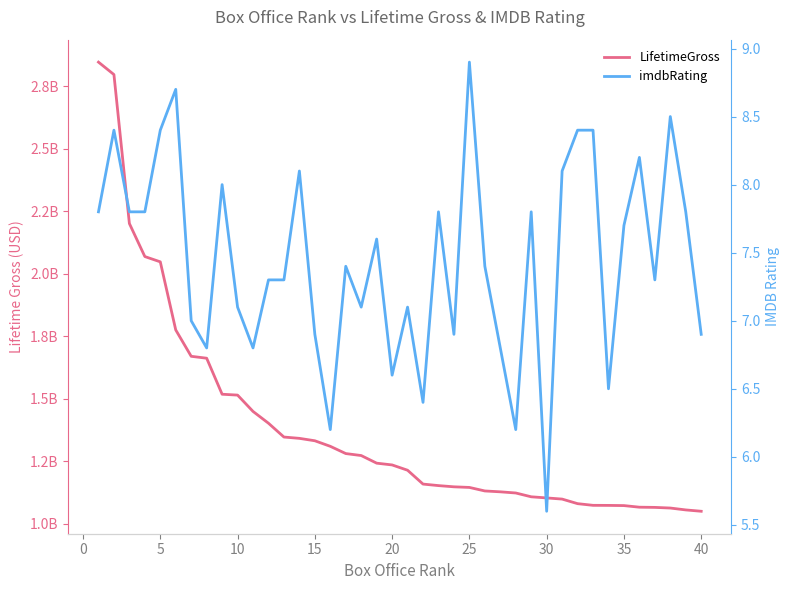

What is the value of the LifetimeGross point at the 18th from the left?

1273576220.0